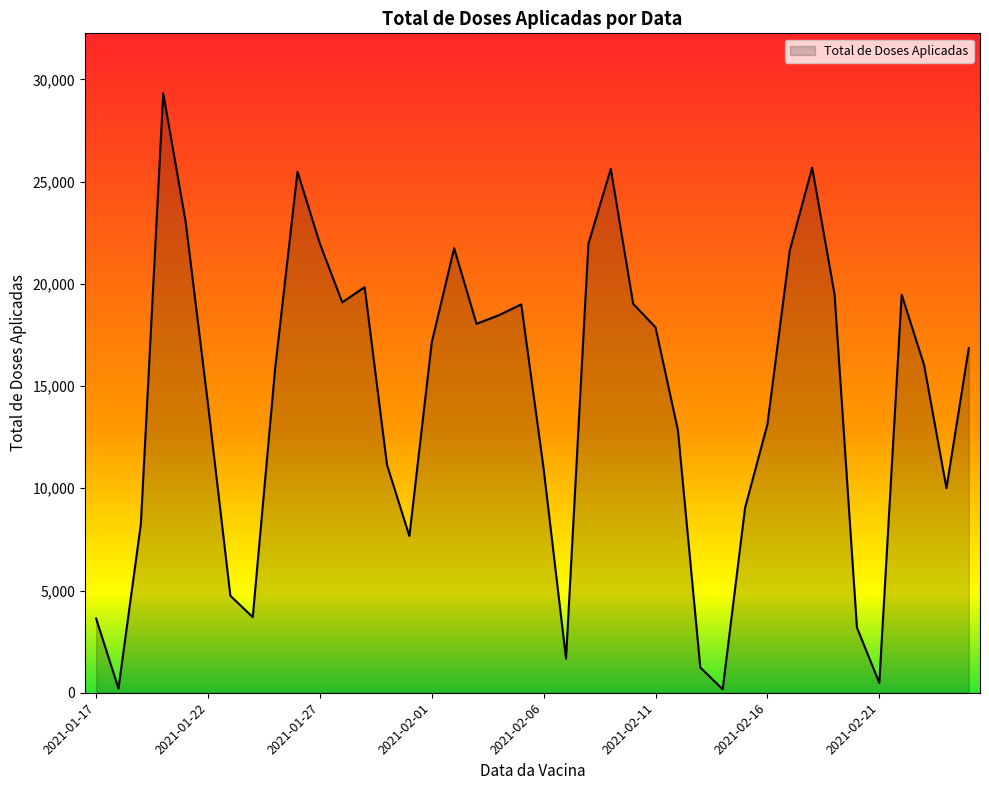

What is the difference between the maximum and minimum values?

29148